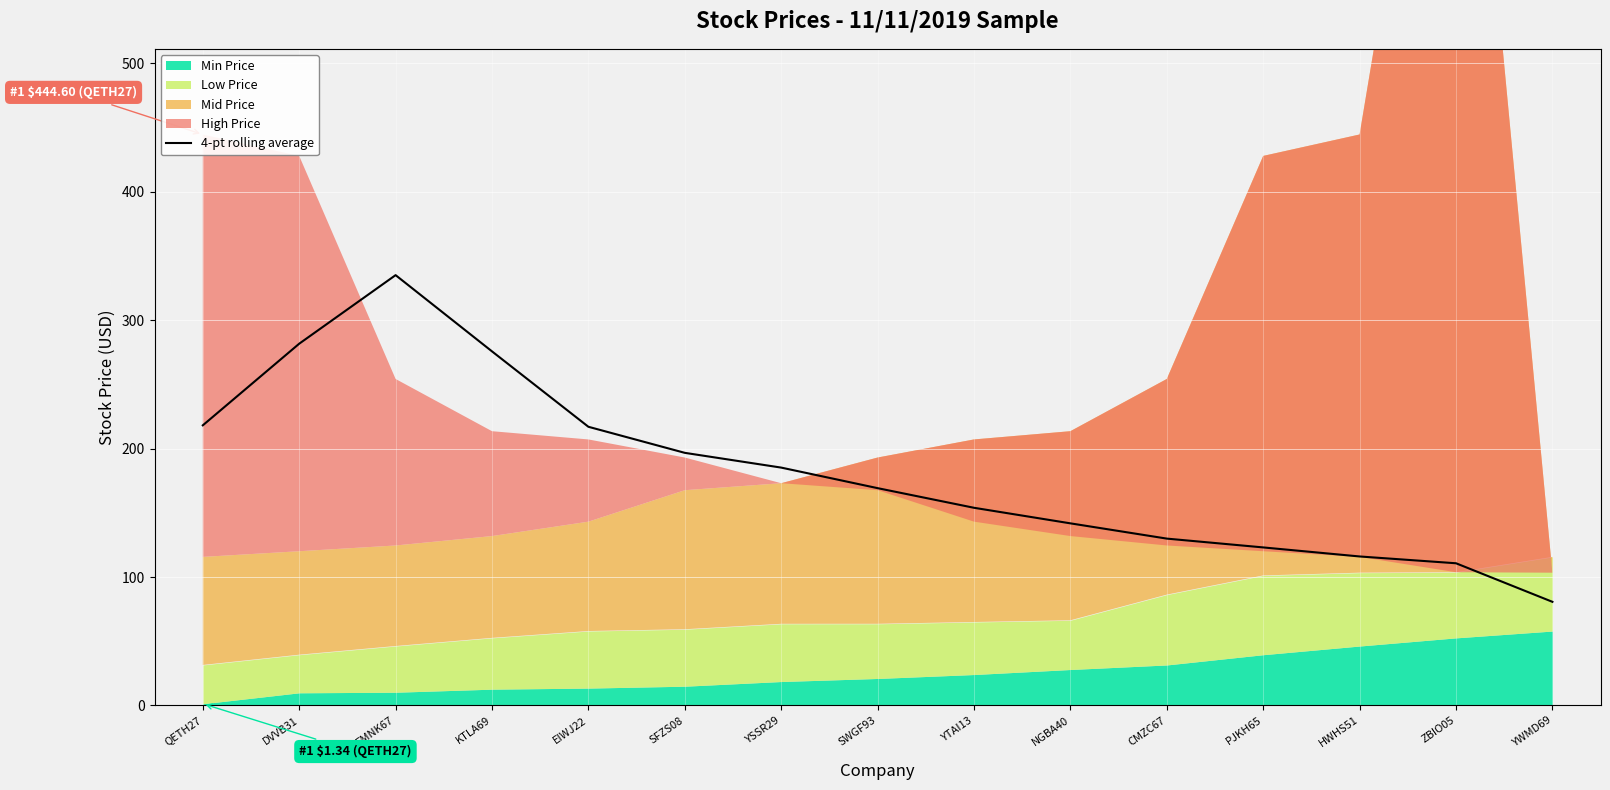

At which label does the data first exceed 169?

QETH27